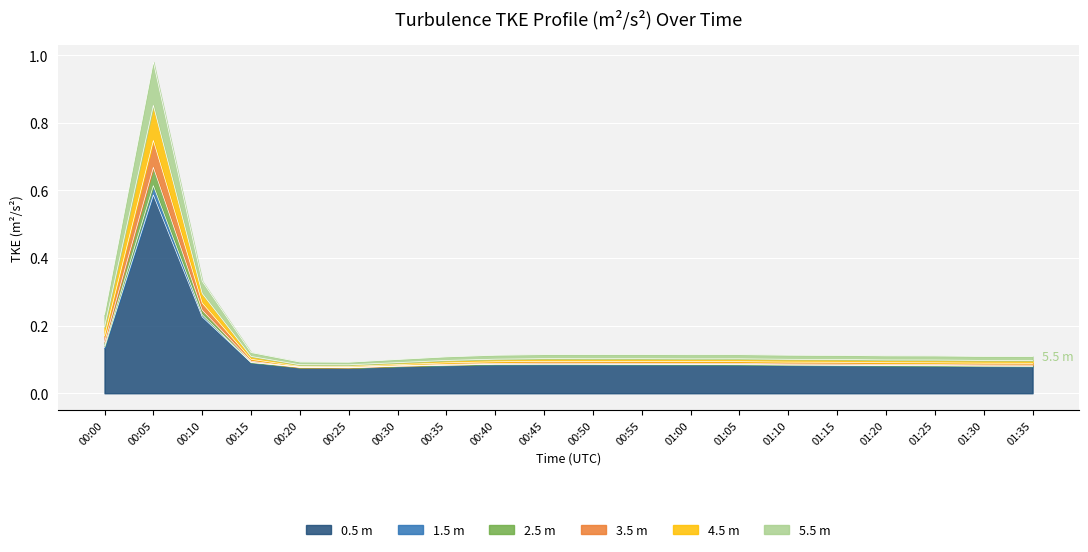

What is the label of the 9th point from the right?

00:55